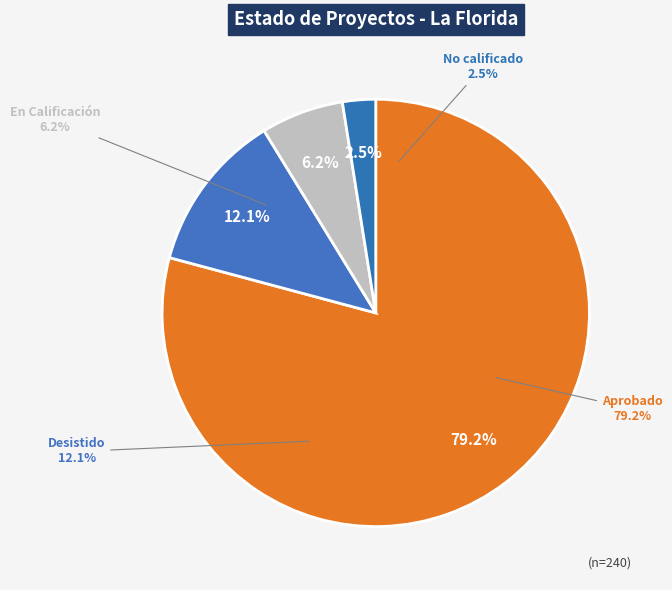

Rank the categories by value from highest to lowest.

Aprobado, Desistido, En Calificación, No calificado